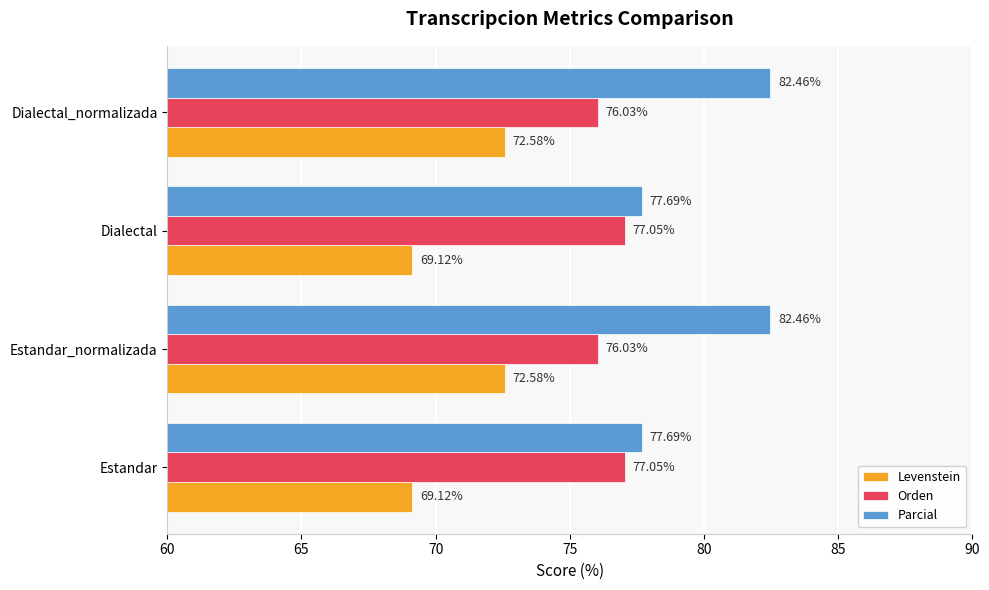

Which series has the largest range (max minus min)?

Parcial